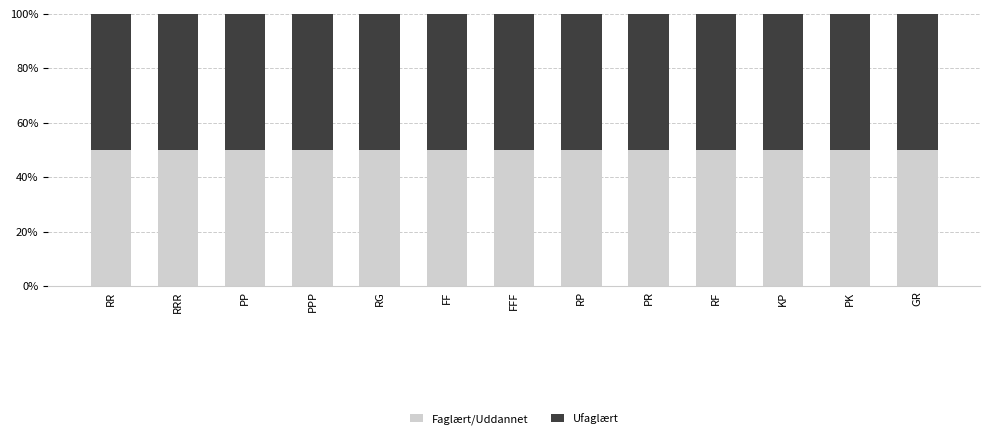

What is the total value across all series at GR?

100.0